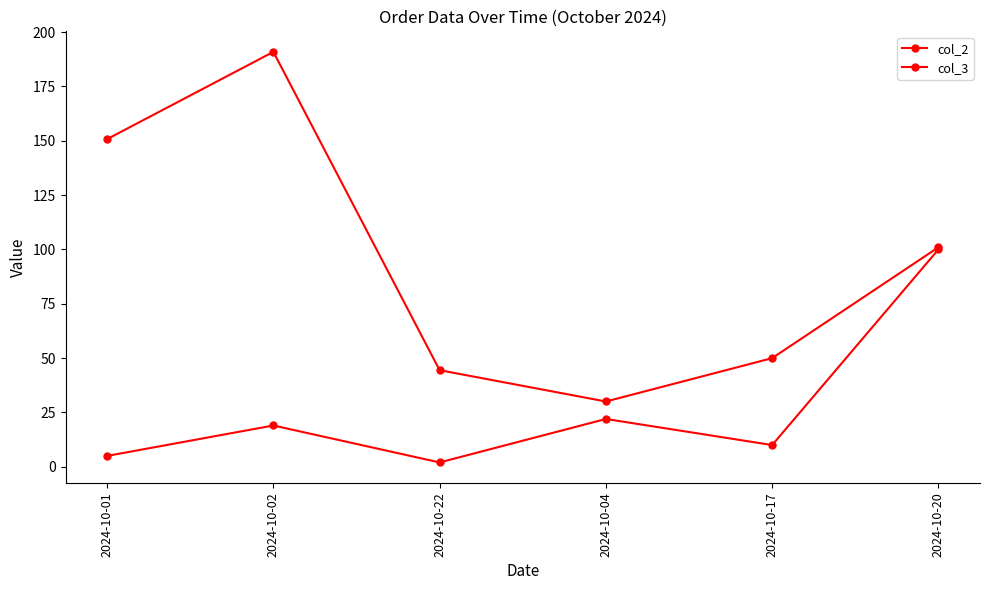

What is the total value across all series at 2024-10-04?

52.0